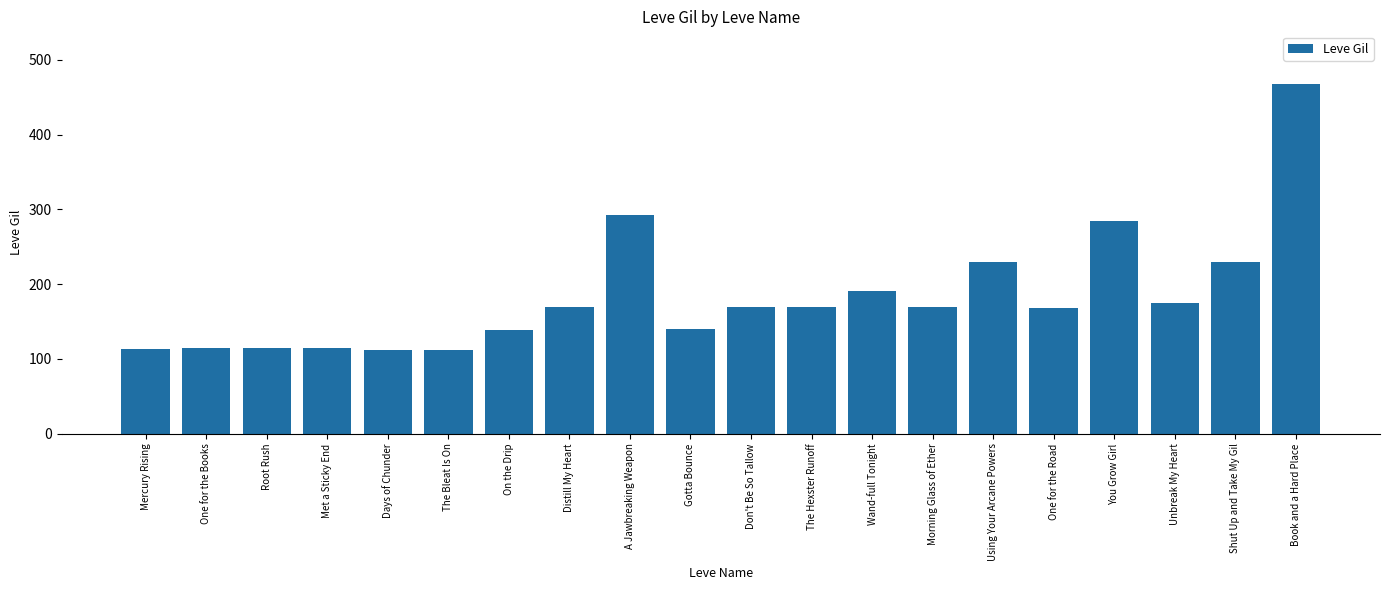

What is the sum of the values at Don't Be So Tallow and Distill My Heart?

339